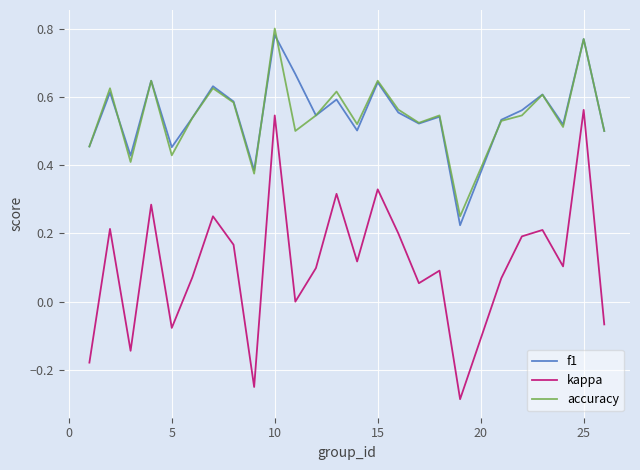

Which series has the widest spread of values?

kappa